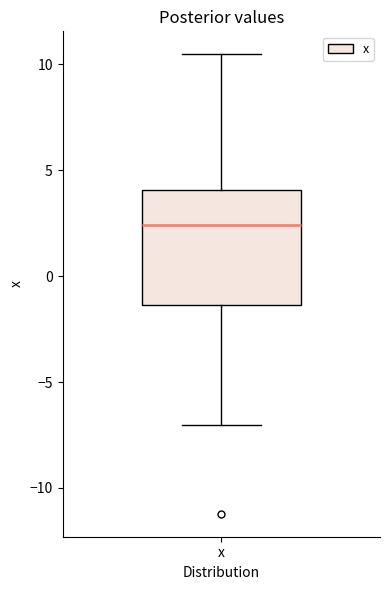

Transcribe this box plot: give where the median line is, the range the box spans, and where the two whiskers end, as read against the y-axis. The values are not printed on the chart, so give them approximately, as read against the axis.

median 2.5, box -1.5 to 4.0, whiskers -7.0 to 10.5